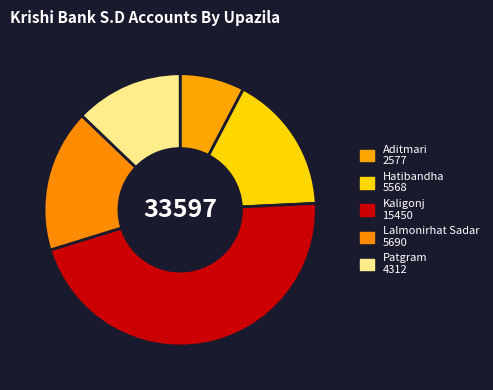

How many slices are in this pie chart?

5